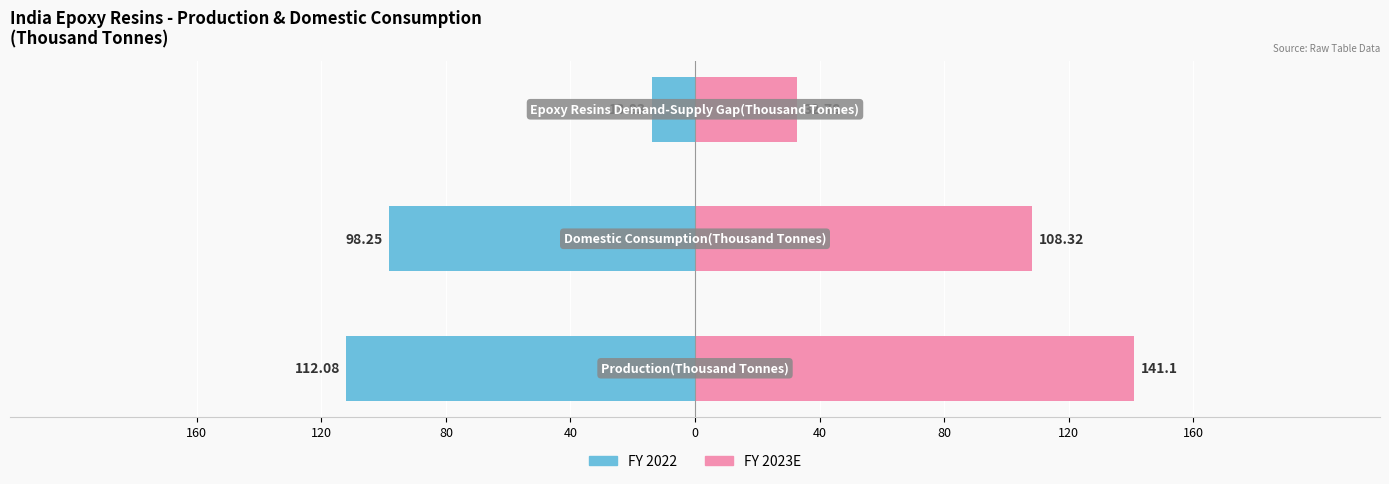

What is the difference between the maximum and minimum values in the FY 2023E series?

108.3